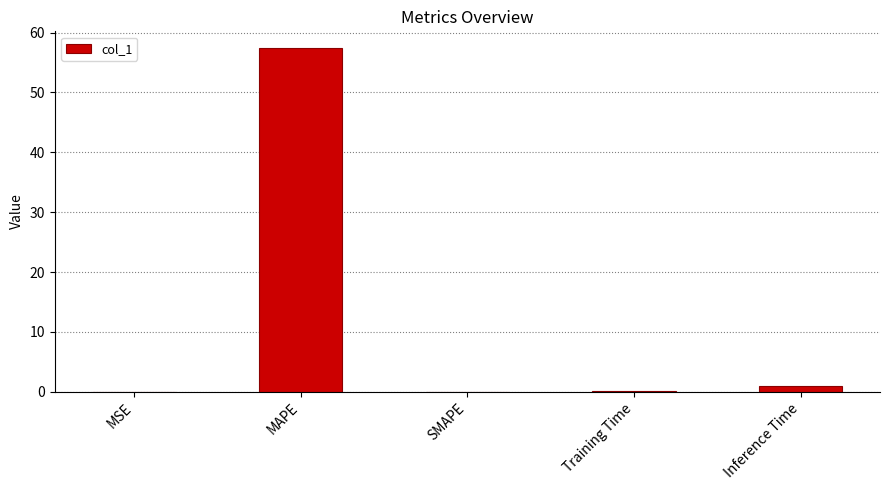

Where is the data nearest to the value 28?

Inference Time